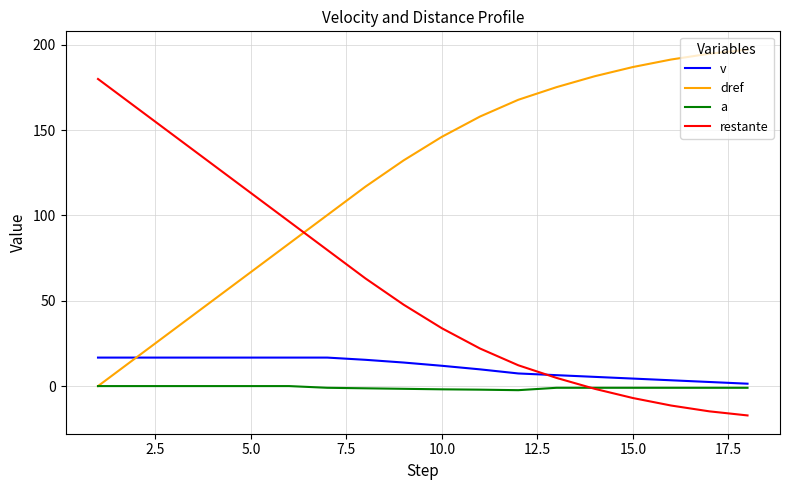

How many lines are shown in the chart?

4